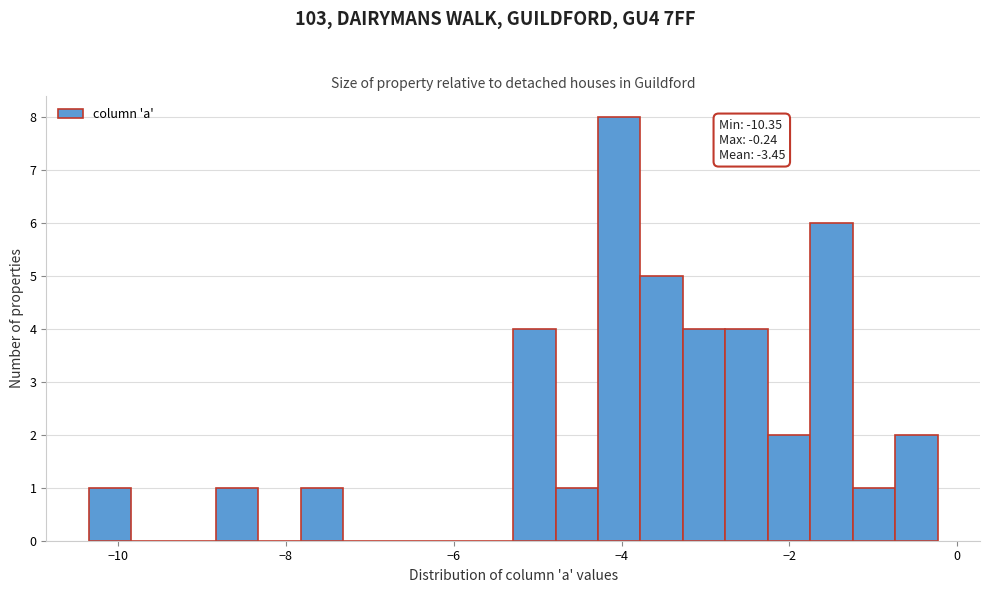

Around what value on the x-axis is the tallest bar? Give the approximate position of its centre, as read against the axis.

-4.0